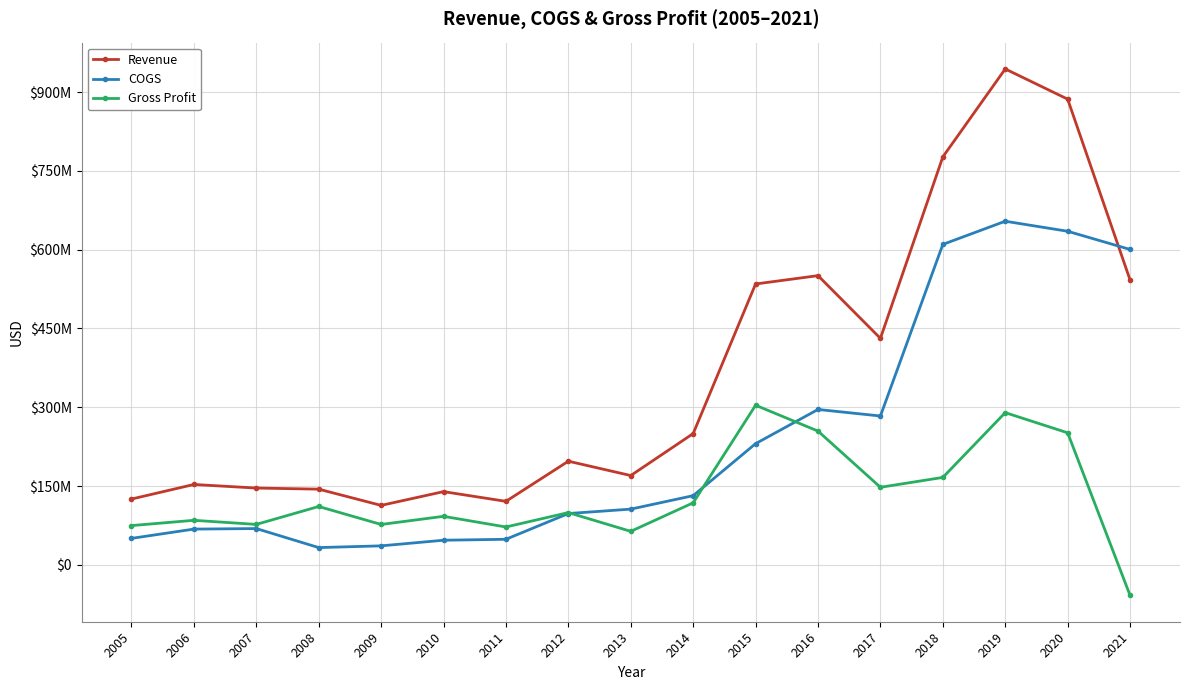

In Revenue, how many points are higher than both neighbors (excluding endpoints)?

5